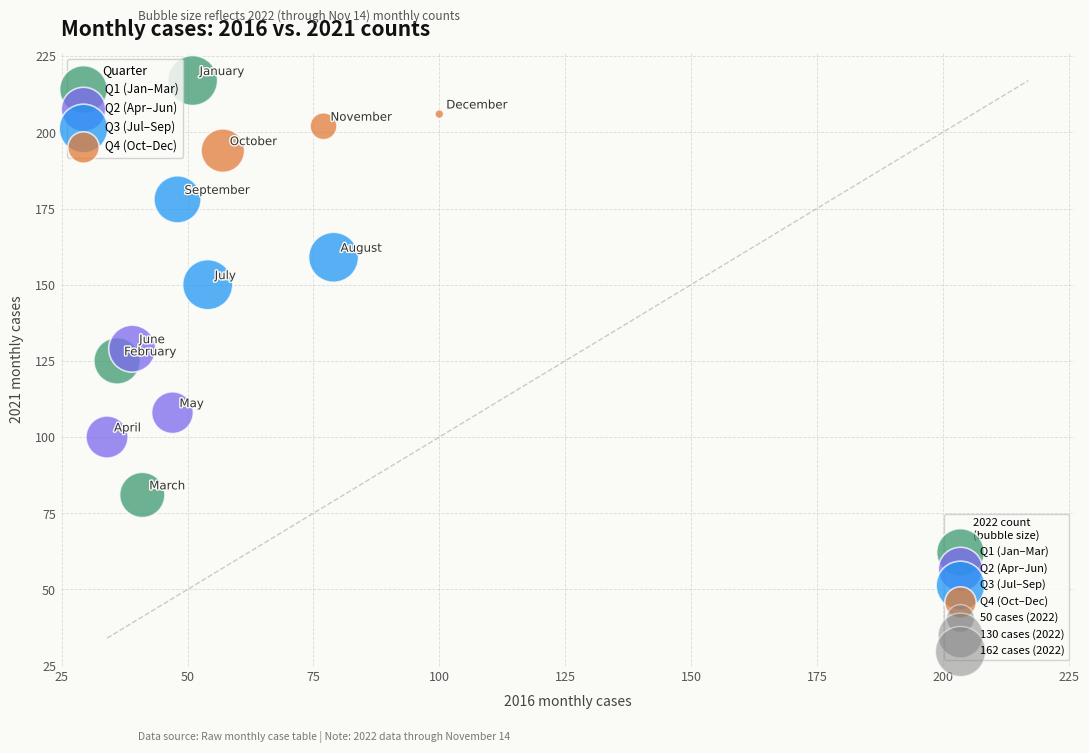

Which series contains the highest Y value?

Q1 (Jan–Mar)